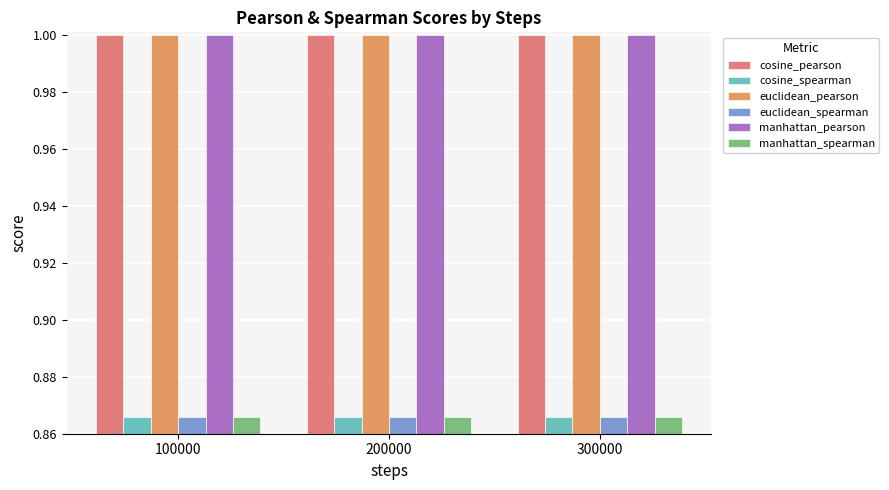

How many bars are there in each group?

6